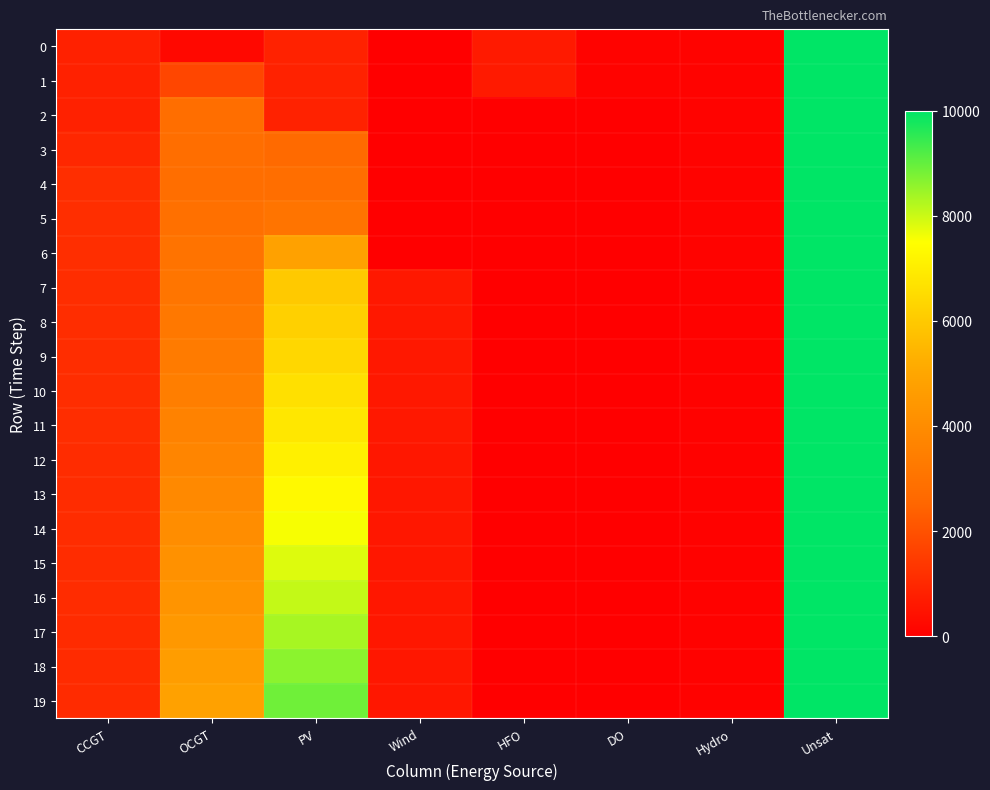

Reading right to left, transcribe all the data shown in this chart.

0: Unsat=10000	Hydro=84	DO=111	HFO=651	Wind=0	PV=850	OCGT=216	CCGT=836
1: Unsat=10000	Hydro=83	DO=111	HFO=648	Wind=0	PV=846	OCGT=1730	CCGT=833
2: Unsat=10000	Hydro=82	DO=0	HFO=0	Wind=0	PV=842	OCGT=2830	CCGT=830
3: Unsat=10000	Hydro=81	DO=0	HFO=0	Wind=0	PV=2695	OCGT=2821	CCGT=995
4: Unsat=10000	Hydro=80	DO=0	HFO=0	Wind=0	PV=2827	OCGT=2813	CCGT=1141
5: Unsat=10000	Hydro=80	DO=0	HFO=0	Wind=0	PV=3050	OCGT=2904	CCGT=1138
6: Unsat=10000	Hydro=79	DO=0	HFO=0	Wind=0	PV=4843	OCGT=3013	CCGT=1134
7: Unsat=10000	Hydro=78	DO=0	HFO=0	Wind=620	PV=5981	OCGT=3104	CCGT=1130
8: Unsat=10000	Hydro=77	DO=0	HFO=0	Wind=617	PV=6191	OCGT=3211	CCGT=1126
9: Unsat=10000	Hydro=76	DO=0	HFO=0	Wind=614	PV=6406	OCGT=3339	CCGT=1123
10: Unsat=10000	Hydro=75	DO=0	HFO=0	Wind=611	PV=6627	OCGT=3470	CCGT=1119
11: Unsat=10000	Hydro=74	DO=0	HFO=0	Wind=608	PV=6854	OCGT=3605	CCGT=1115
12: Unsat=10000	Hydro=74	DO=0	HFO=0	Wind=604	PV=7086	OCGT=3743	CCGT=1111
13: Unsat=10000	Hydro=73	DO=0	HFO=0	Wind=601	PV=7325	OCGT=3885	CCGT=1108
14: Unsat=10000	Hydro=72	DO=0	HFO=0	Wind=598	PV=7569	OCGT=4031	CCGT=1104
15: Unsat=10000	Hydro=71	DO=0	HFO=0	Wind=595	PV=7820	OCGT=4181	CCGT=1100
16: Unsat=10000	Hydro=70	DO=0	HFO=0	Wind=592	PV=8078	OCGT=4335	CCGT=1096
17: Unsat=10000	Hydro=69	DO=0	HFO=0	Wind=589	PV=8343	OCGT=4492	CCGT=1093
18: Unsat=10000	Hydro=69	DO=0	HFO=0	Wind=586	PV=8614	OCGT=4654	CCGT=1089
19: Unsat=10000	Hydro=68	DO=0	HFO=0	Wind=583	PV=8893	OCGT=4821	CCGT=1085